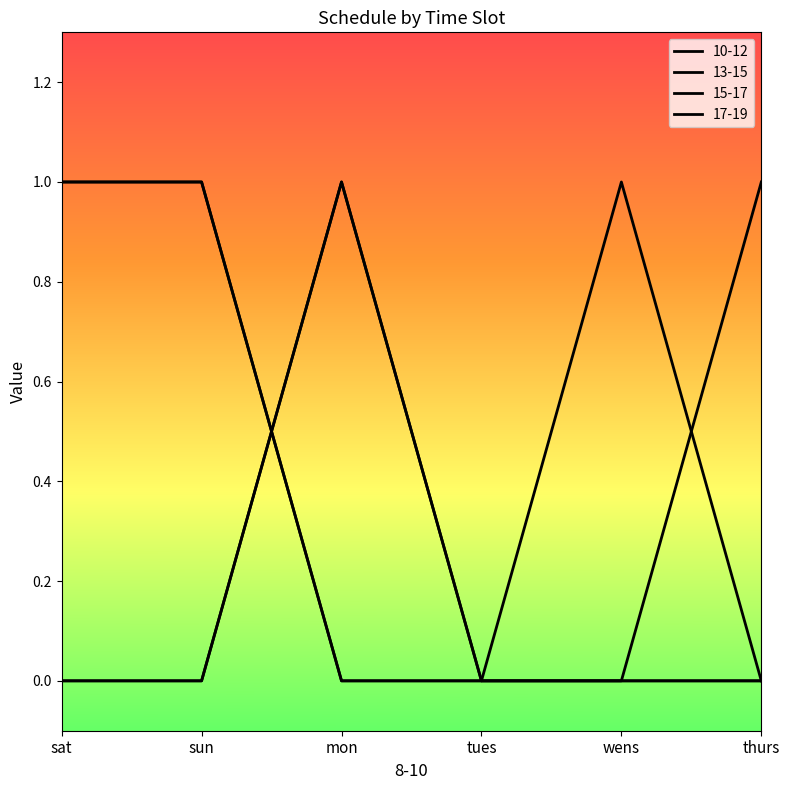

Does the chart display data point markers on the line(s)?

No